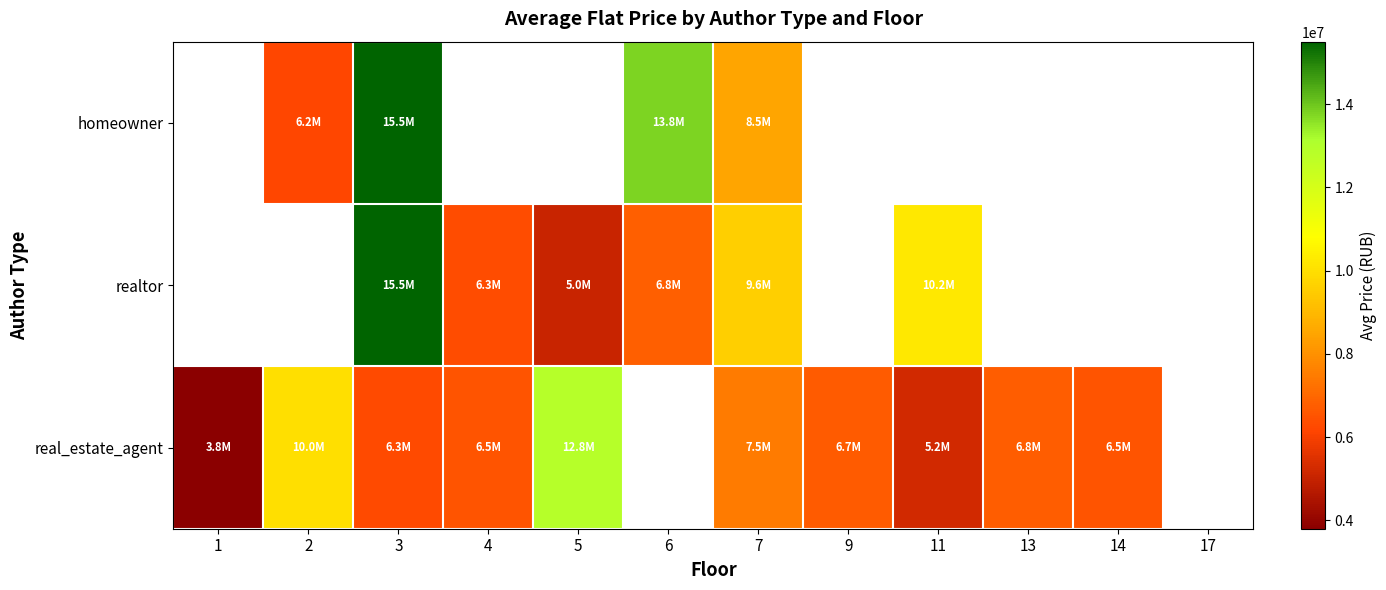

Which label corresponds to the largest value in the chart?

3